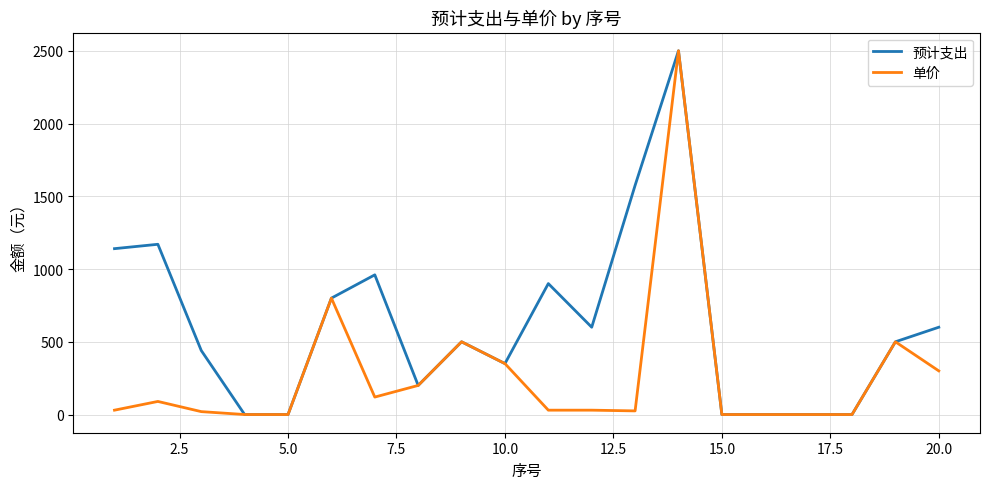

Is this an area chart (filled region under the line)?

No